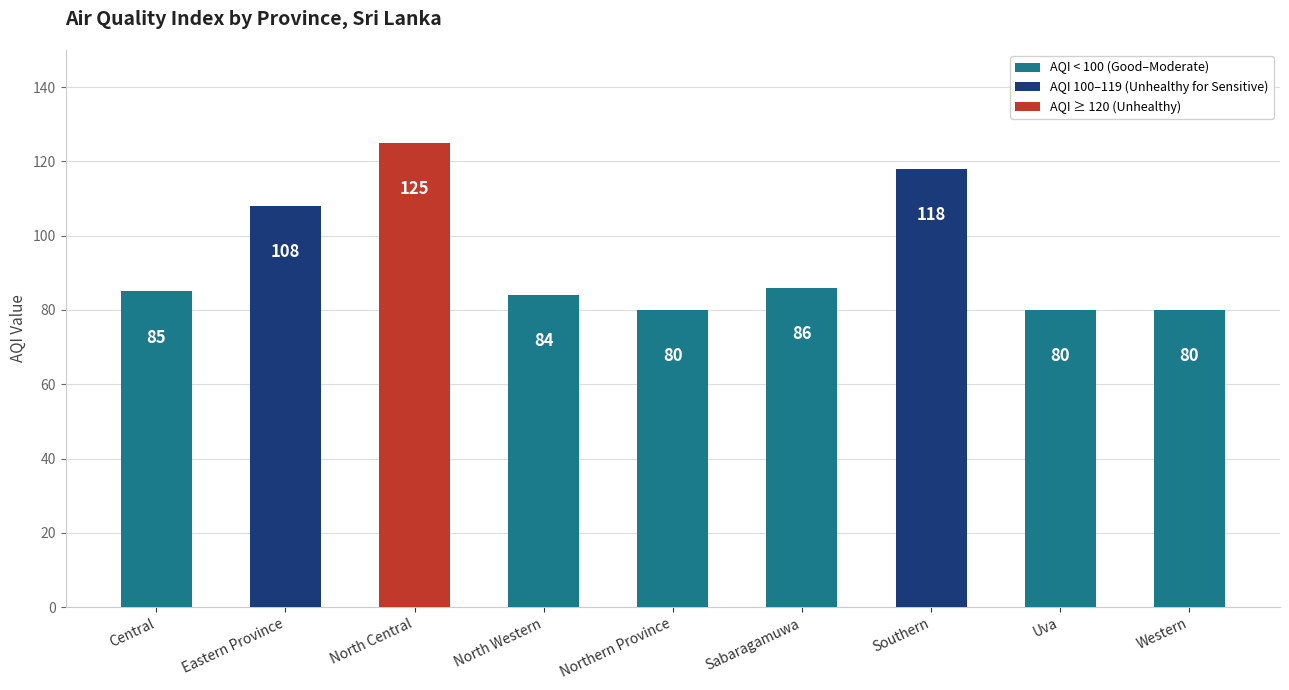

What is the smallest value displayed?

80